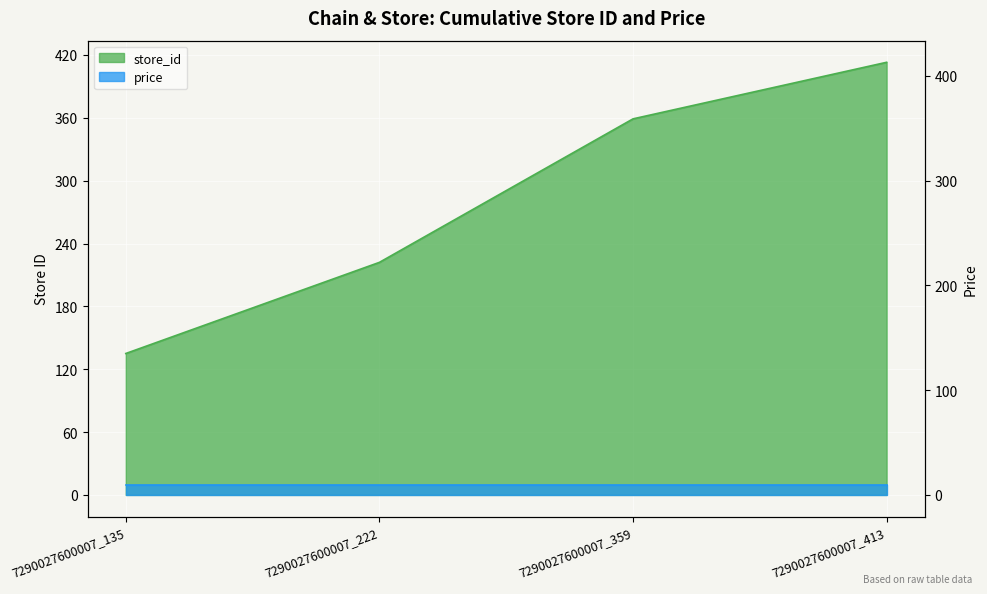

At which label is the value closest to 274?

7290027600007_222